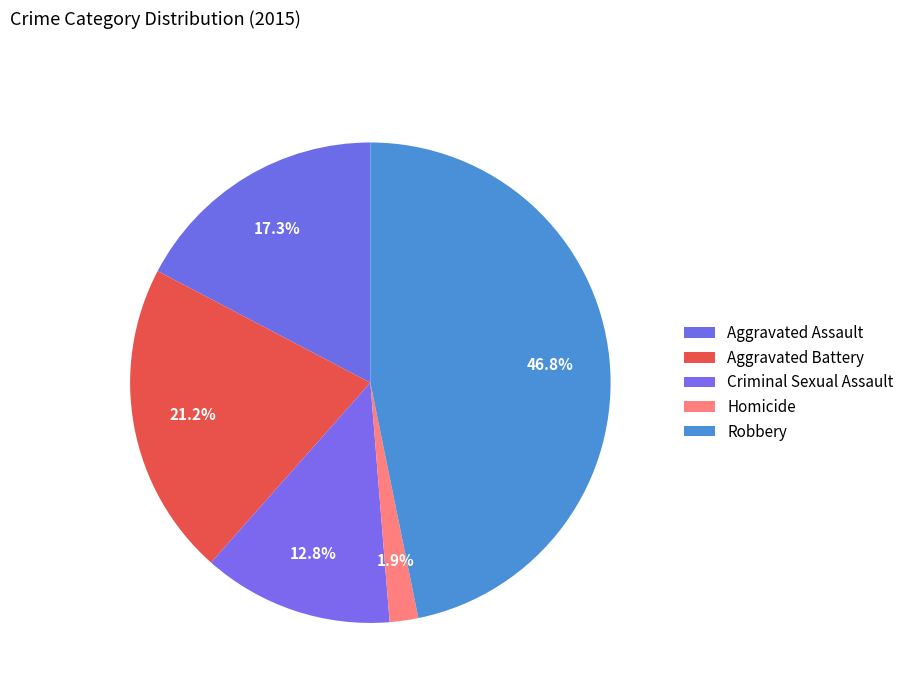

What percentage is NOT represented by Aggravated Assault?

82.7%